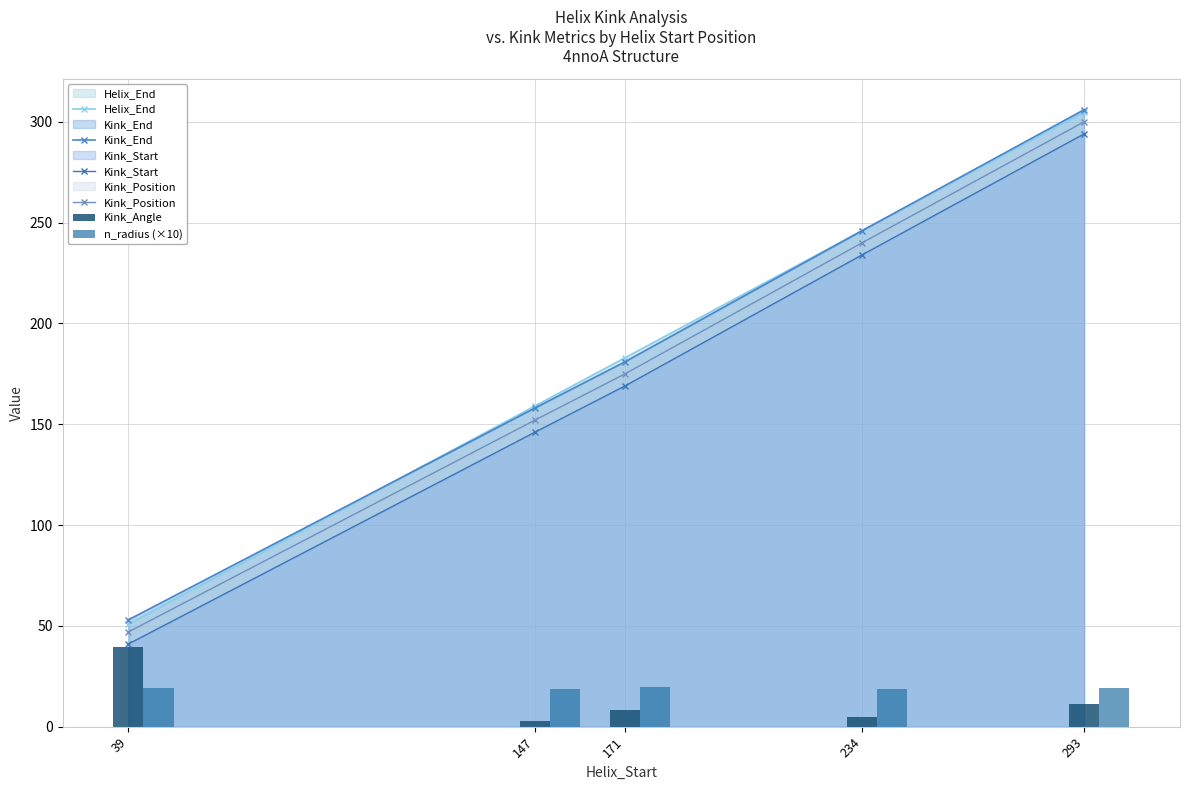

How many distinct data groups are displayed?

6